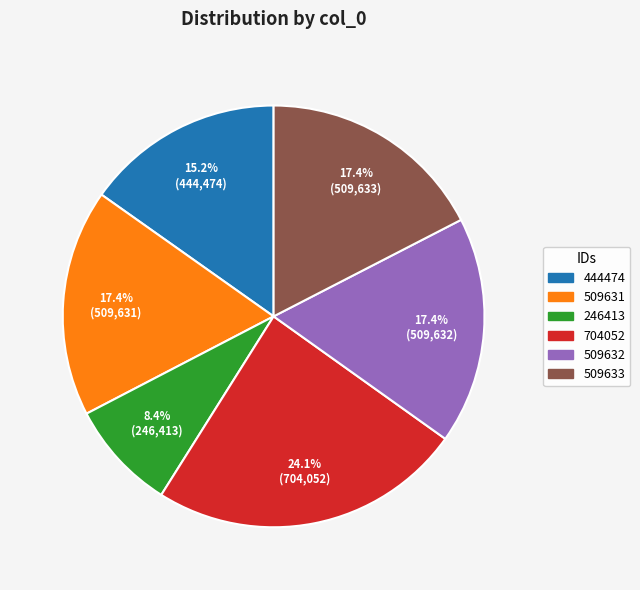

To the nearest percent, what is the combined percentage of 246413 and 509632?

26%